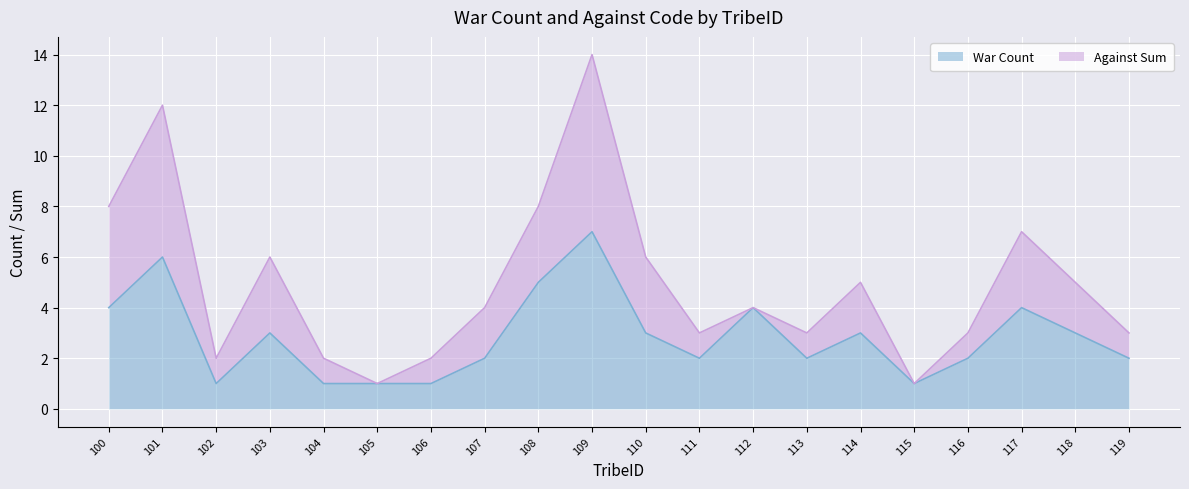

At which category does the data reach its first local peak?

101